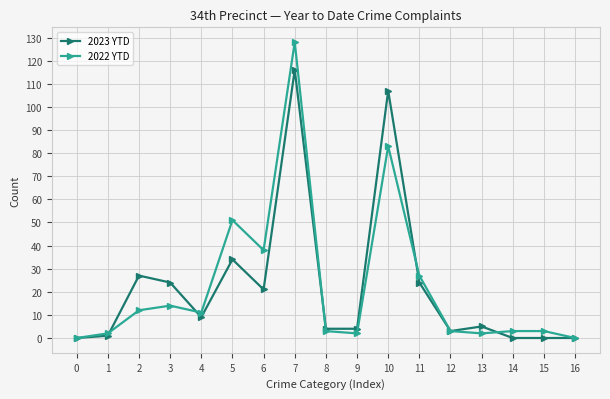

True or false: 2022 YTD has more than 1 interior local peaks.

True